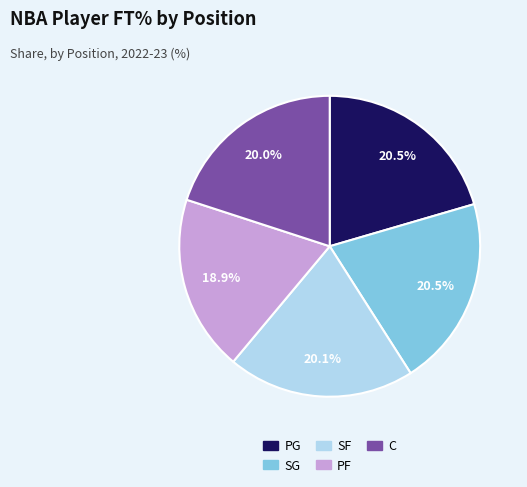

Between SG and PF, which is larger?

SG